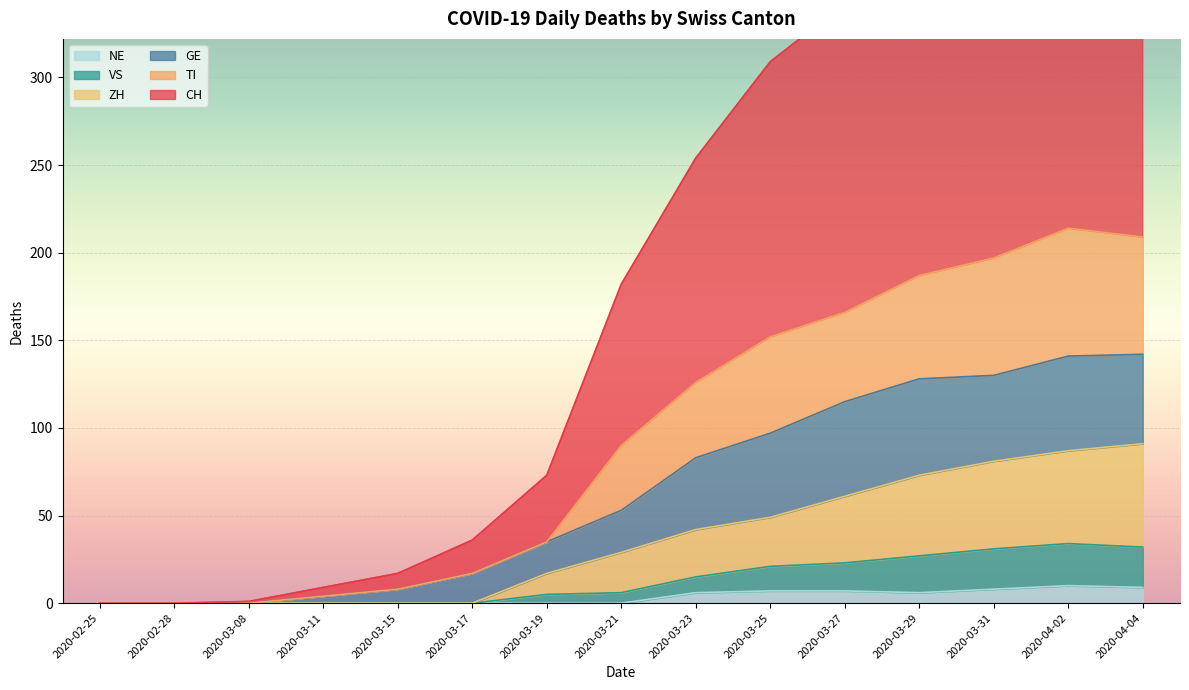

Is the value of VS at 2020-03-29 greater than the value of TI at 2020-02-25?

Yes